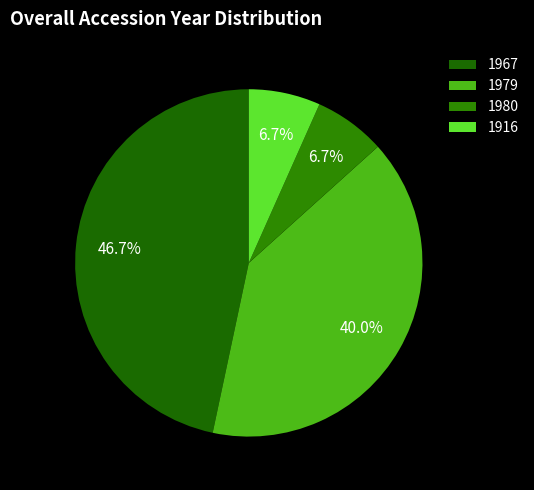

What is the change in value from 1967 to 1980?

-6